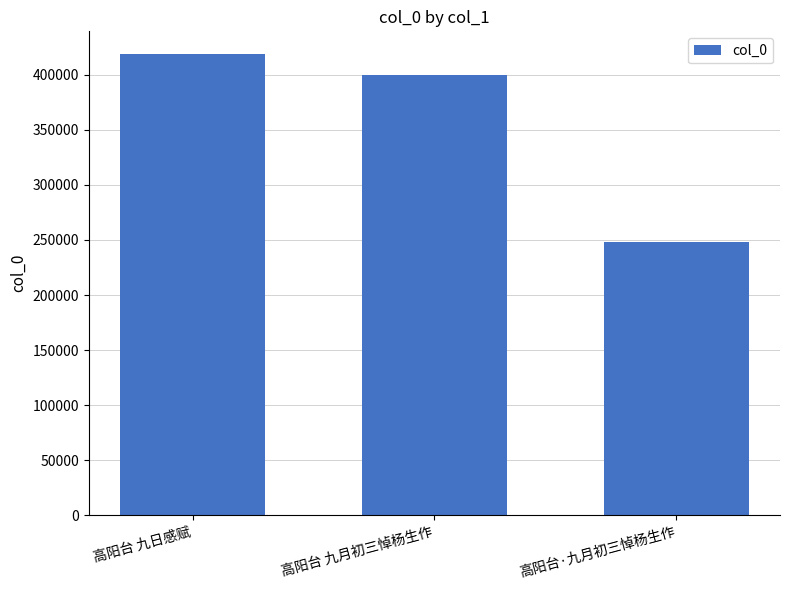

Approximately how many times larger is the value at 高阳台 九月初三悼杨生作 compared to 高阳台·九月初三悼杨生作?

1.6